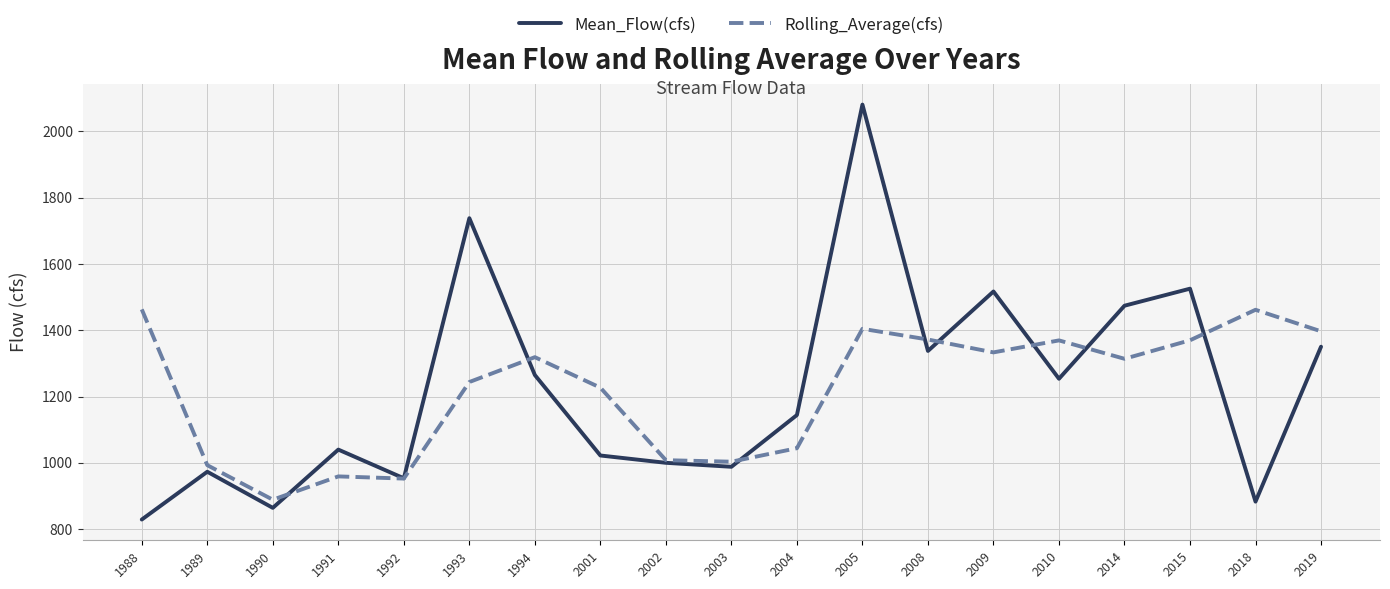

True or false: Mean_Flow(cfs) has a value of 973.6 at 1989.

True